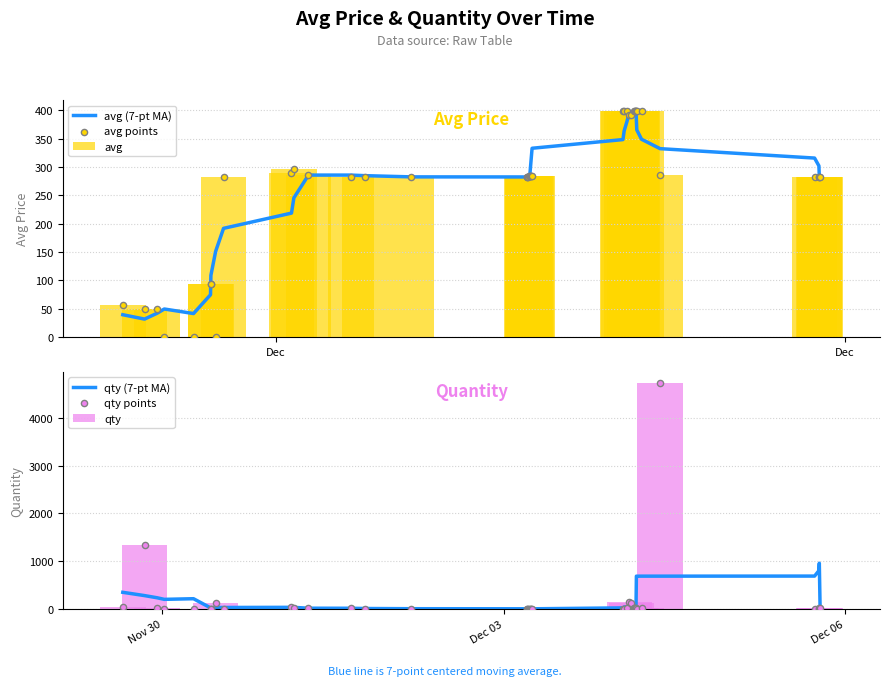

Which series contains the highest Y value?

qty